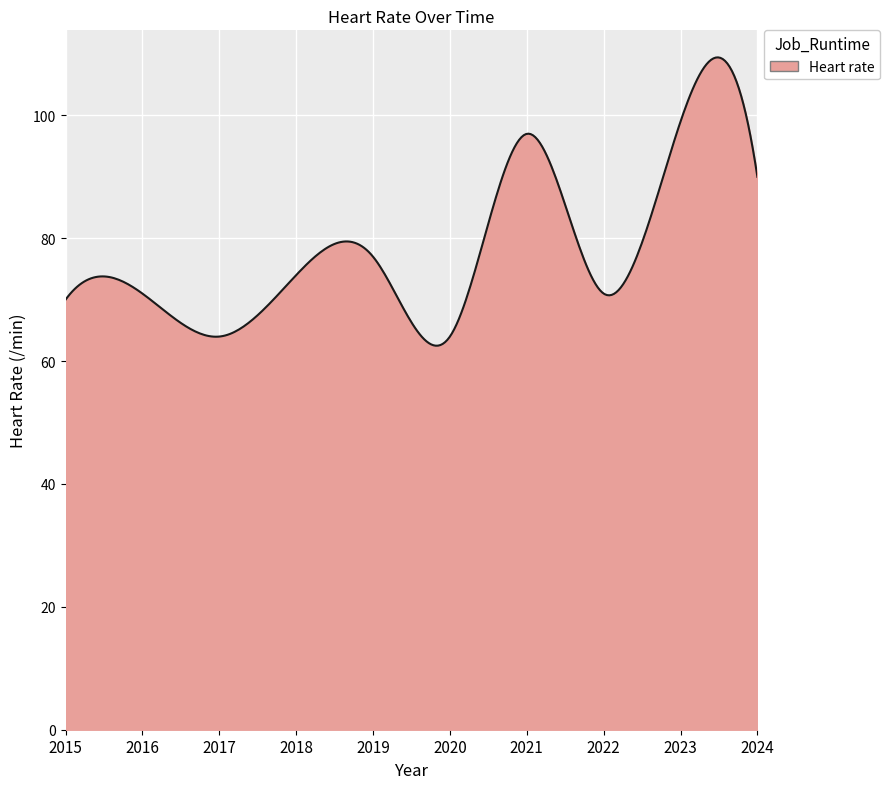

What is the greatest value displayed?

109.4